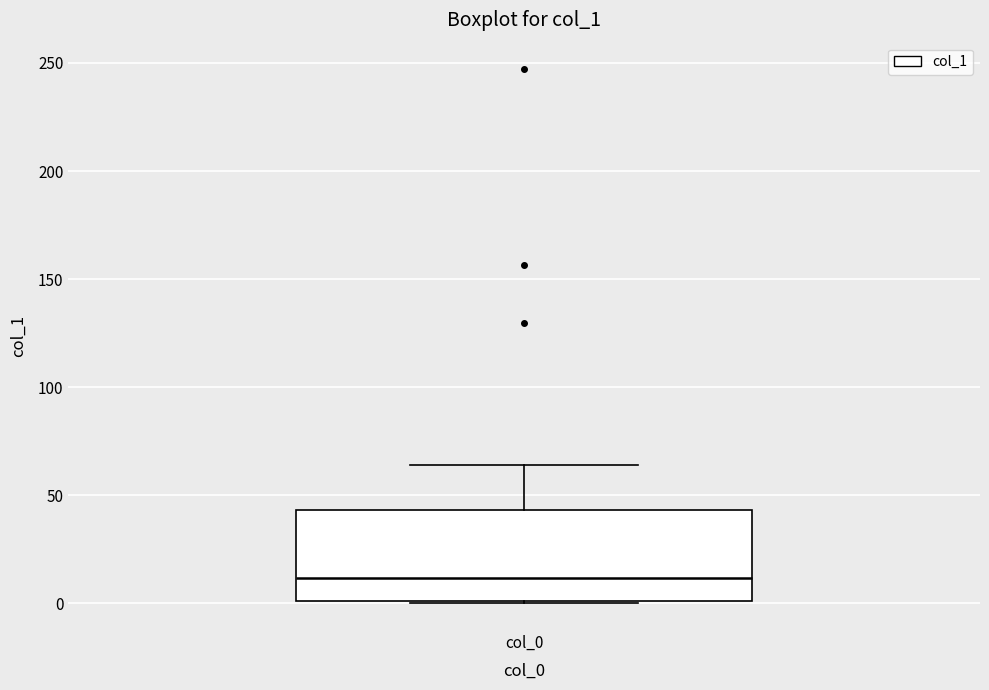

Transcribe this box plot: give where the median line is, the range the box spans, and where the two whiskers end, as read against the y-axis. The values are not printed on the chart, so give them approximately, as read against the axis.

median 10, box 0 to 45, whiskers 0 to 65